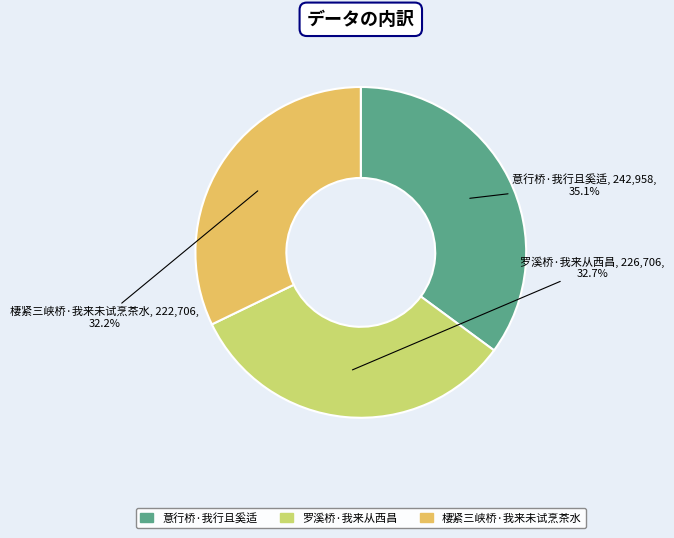

The 棲紧三峡桥·我来未试烹茶水 slice represents 26% of the pie. True or false?

False